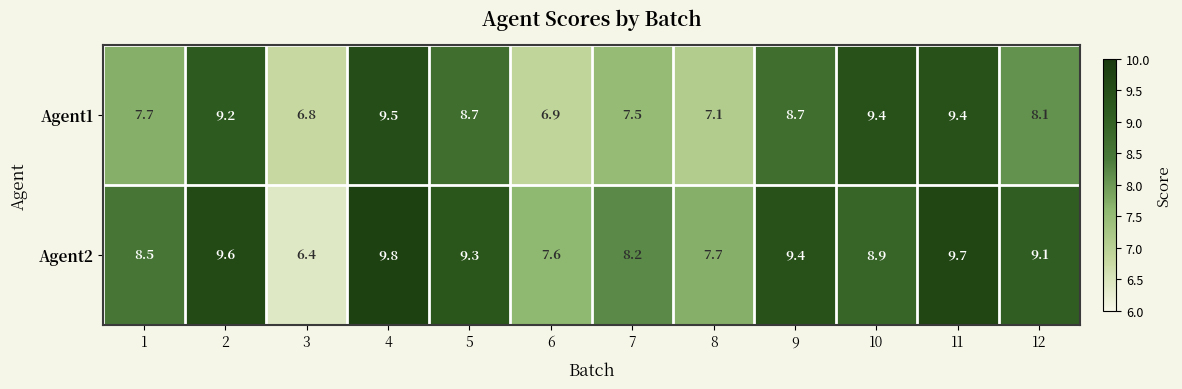

Which category has the lowest value in the Agent1 series?

3